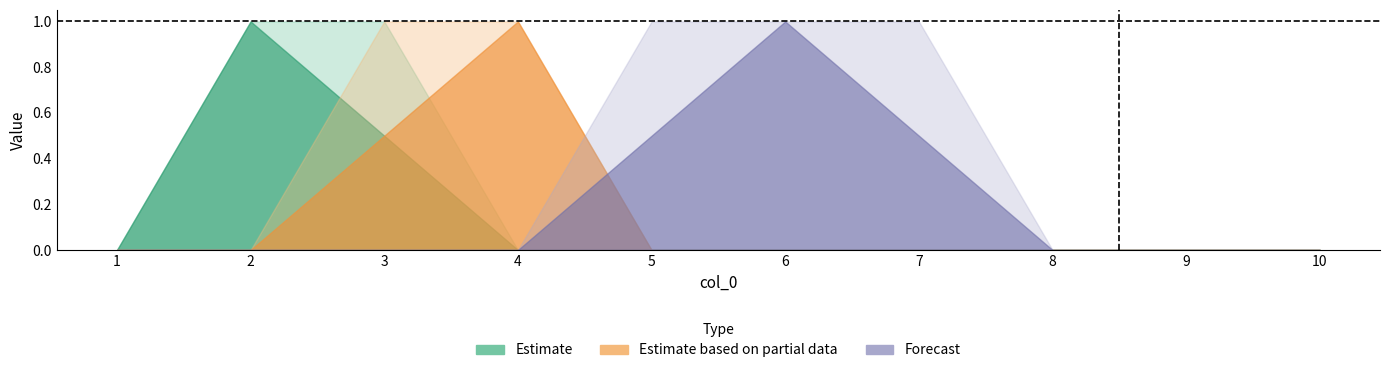

True or false: 8 and 10 cross at least once.

False